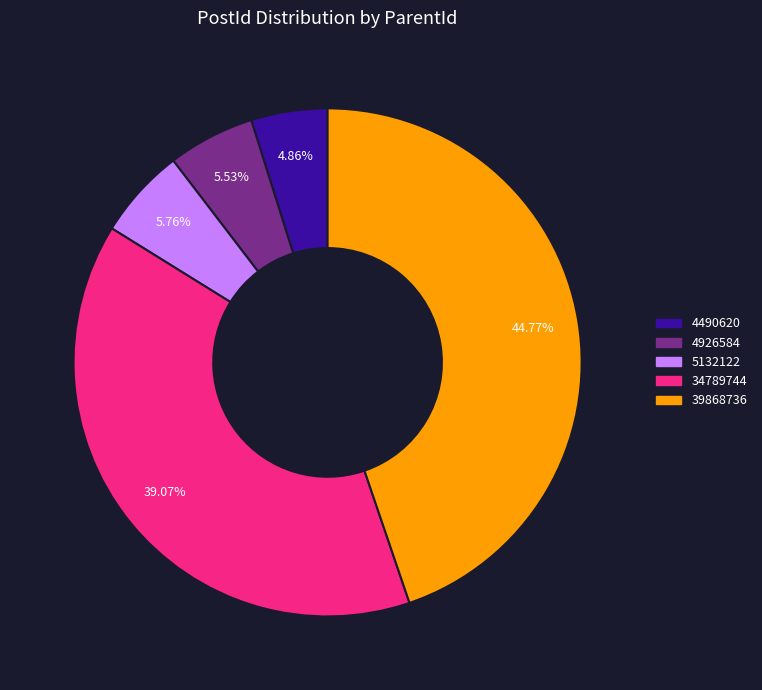

The 4926584 slice represents 14% of the pie. True or false?

False